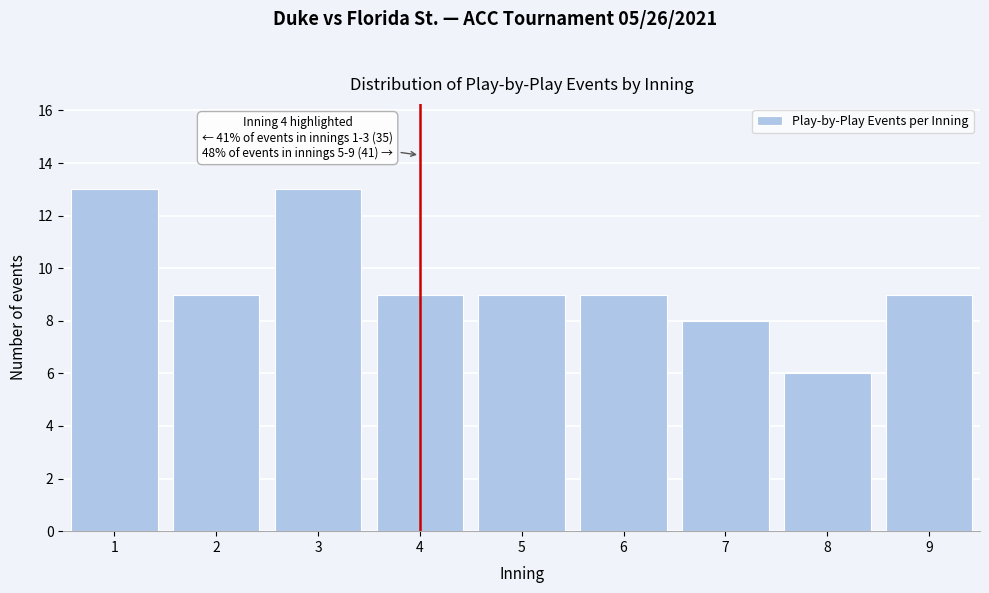

Reading left to right, what are all the values shown in this chart?

13	9	13	9	9	9	8	6	9